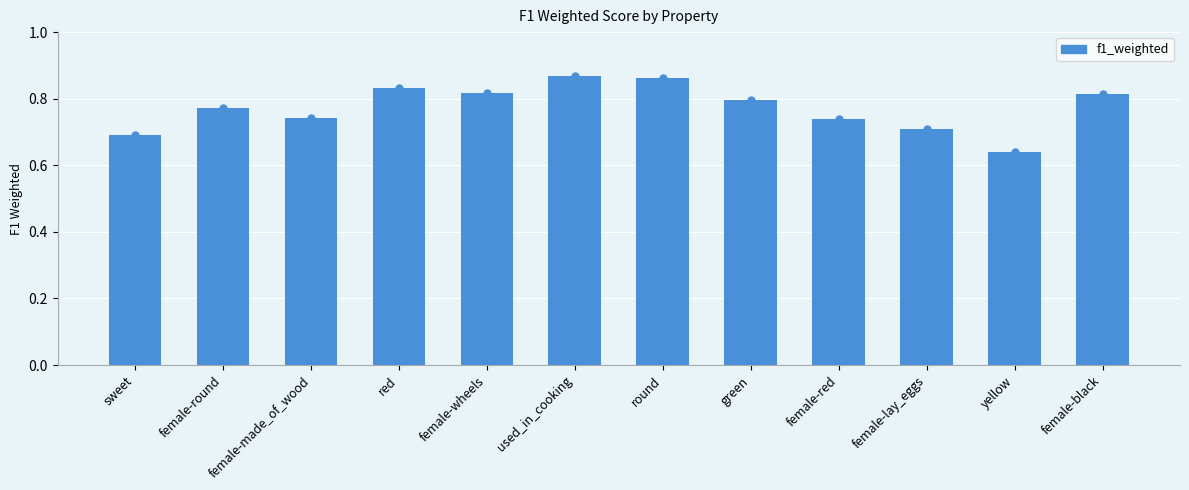

Does the chart contain stacked bars?

No